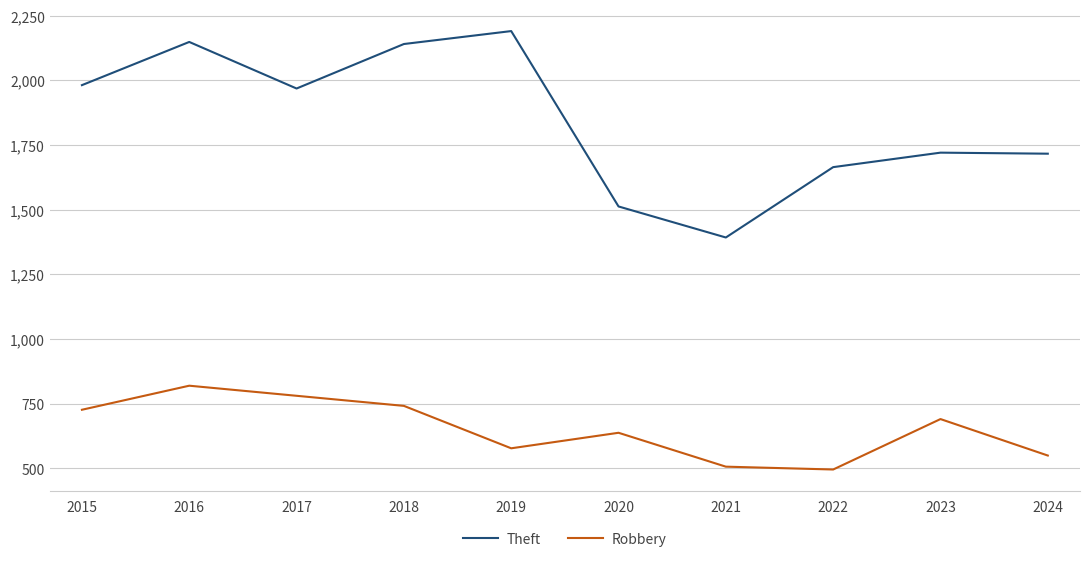

Where is the first local maximum for Robbery?

2016